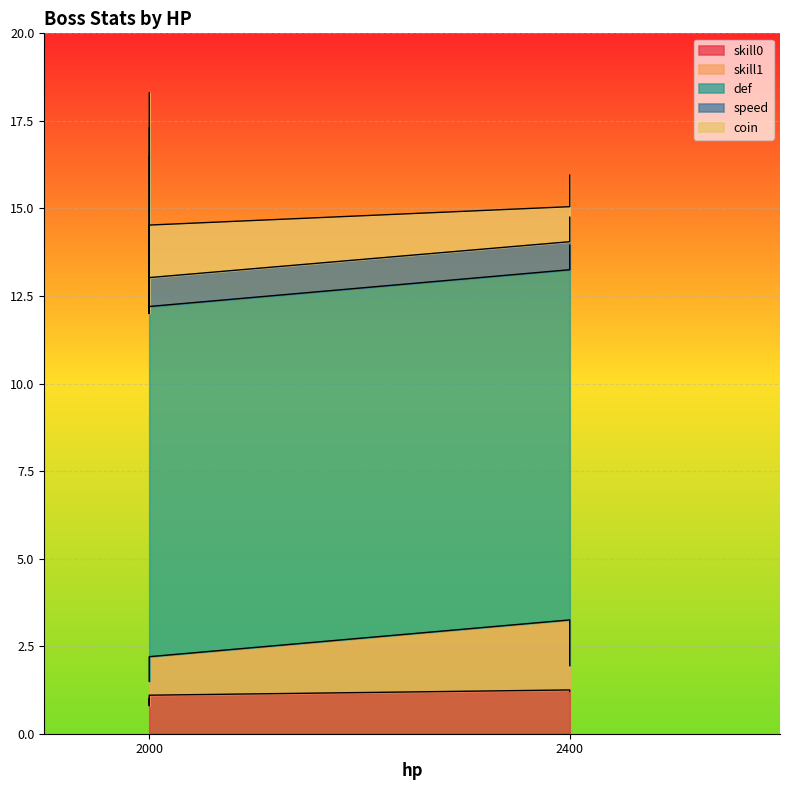

Which series ends up on top after the final intersection of coin and skill0?

skill0